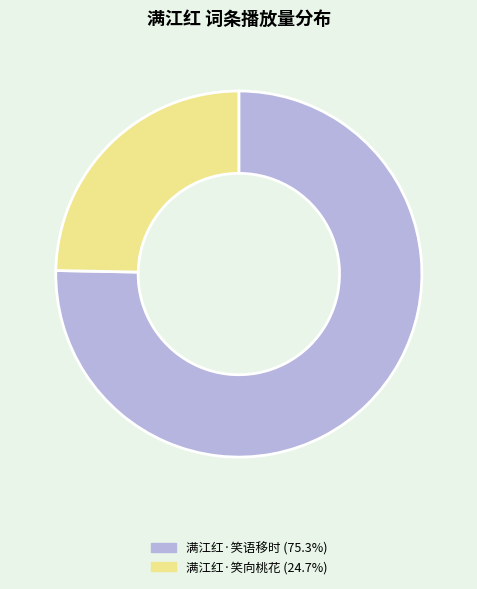

The 满江红·笑语移时 slice represents 60% of the pie. True or false?

False